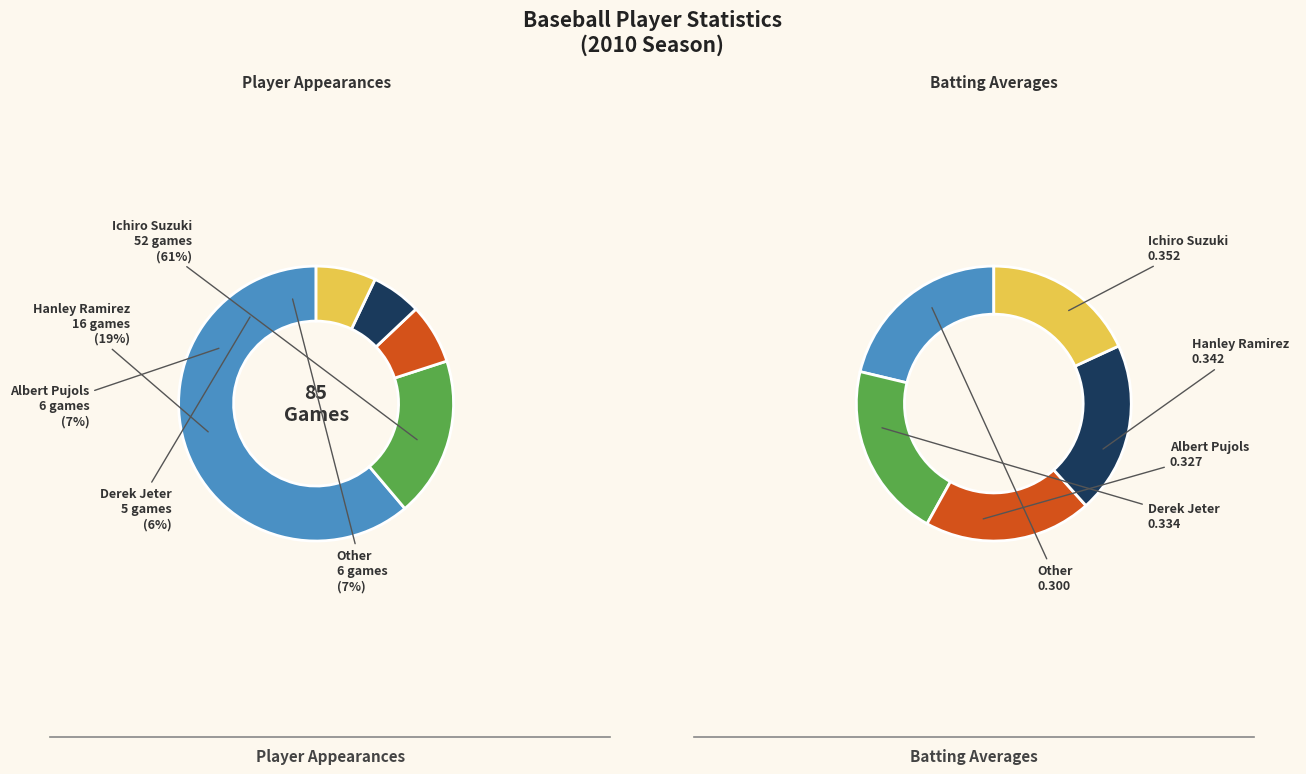

To the nearest percent, what is the average slice percentage?

20%